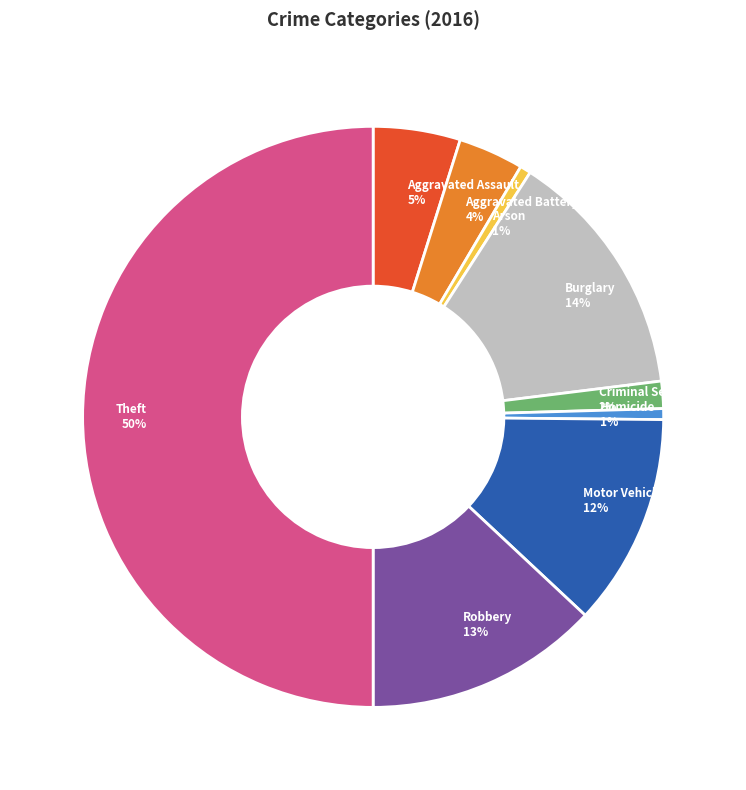

Count the number of slices in the pie.

9